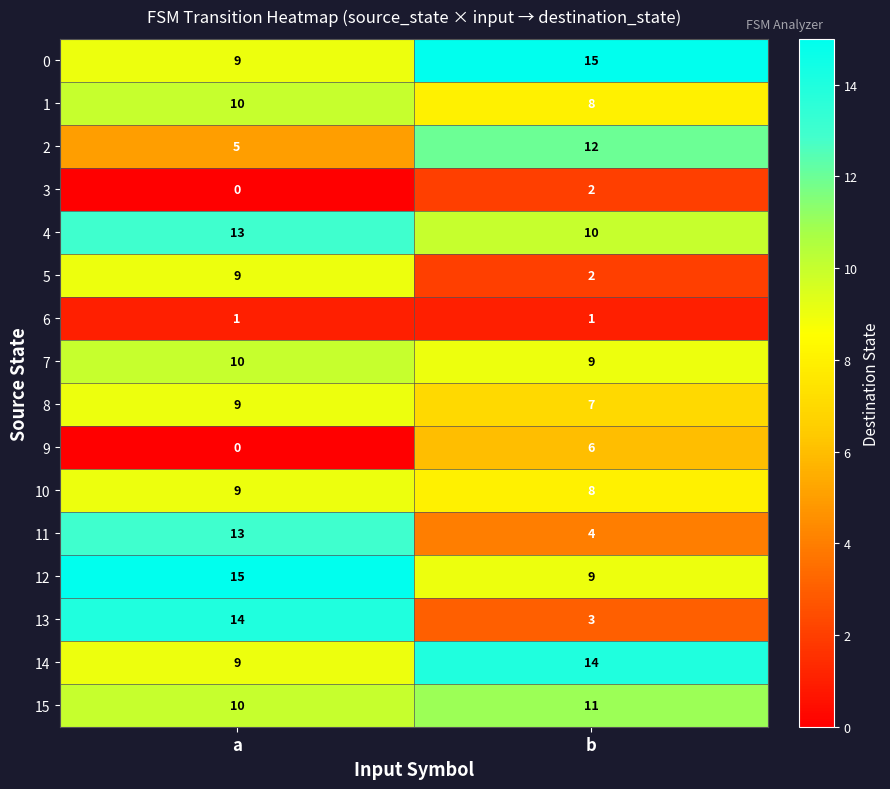

At which category does the chart reach its minimum across all series?

a